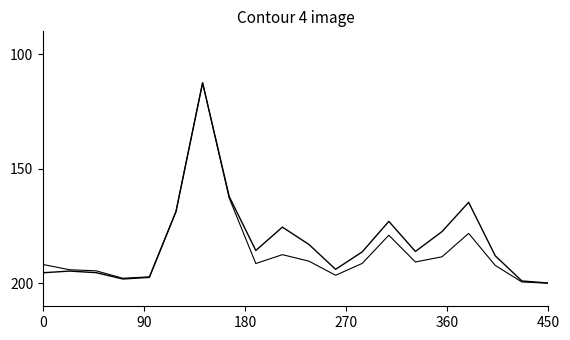

Is this an area chart (filled region under the line)?

No